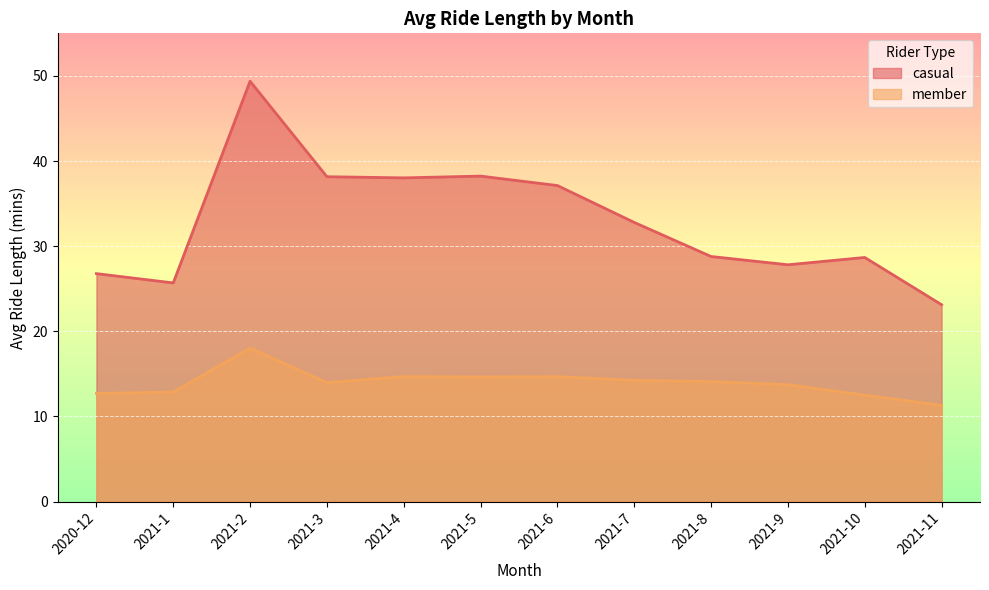

Reading right to left, what are all the values shown in this chart?

casual: 23.1	28.7	27.8	28.8	32.8	37.1	38.2	38.0	38.2	49.4	25.7	26.8
member: 11.3	12.5	13.7	14.1	14.2	14.7	14.6	14.7	14.0	18.0	12.9	12.7